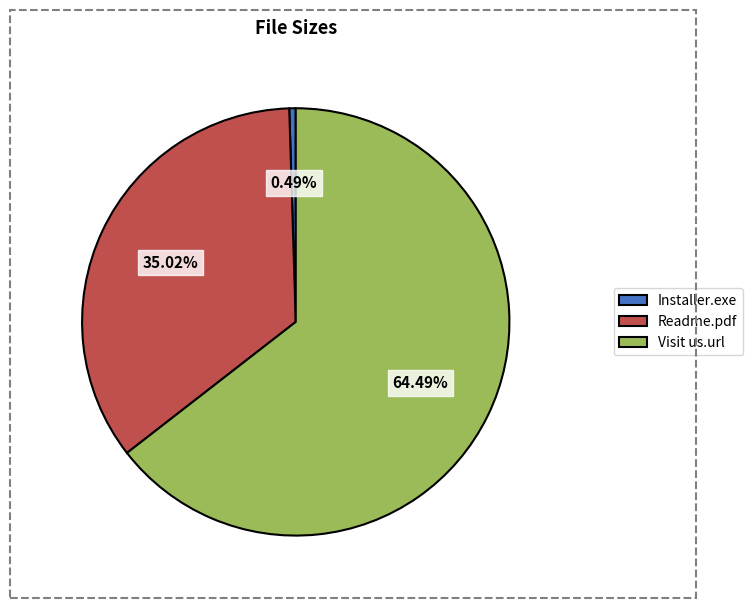

Does any single category account for the majority?

Yes